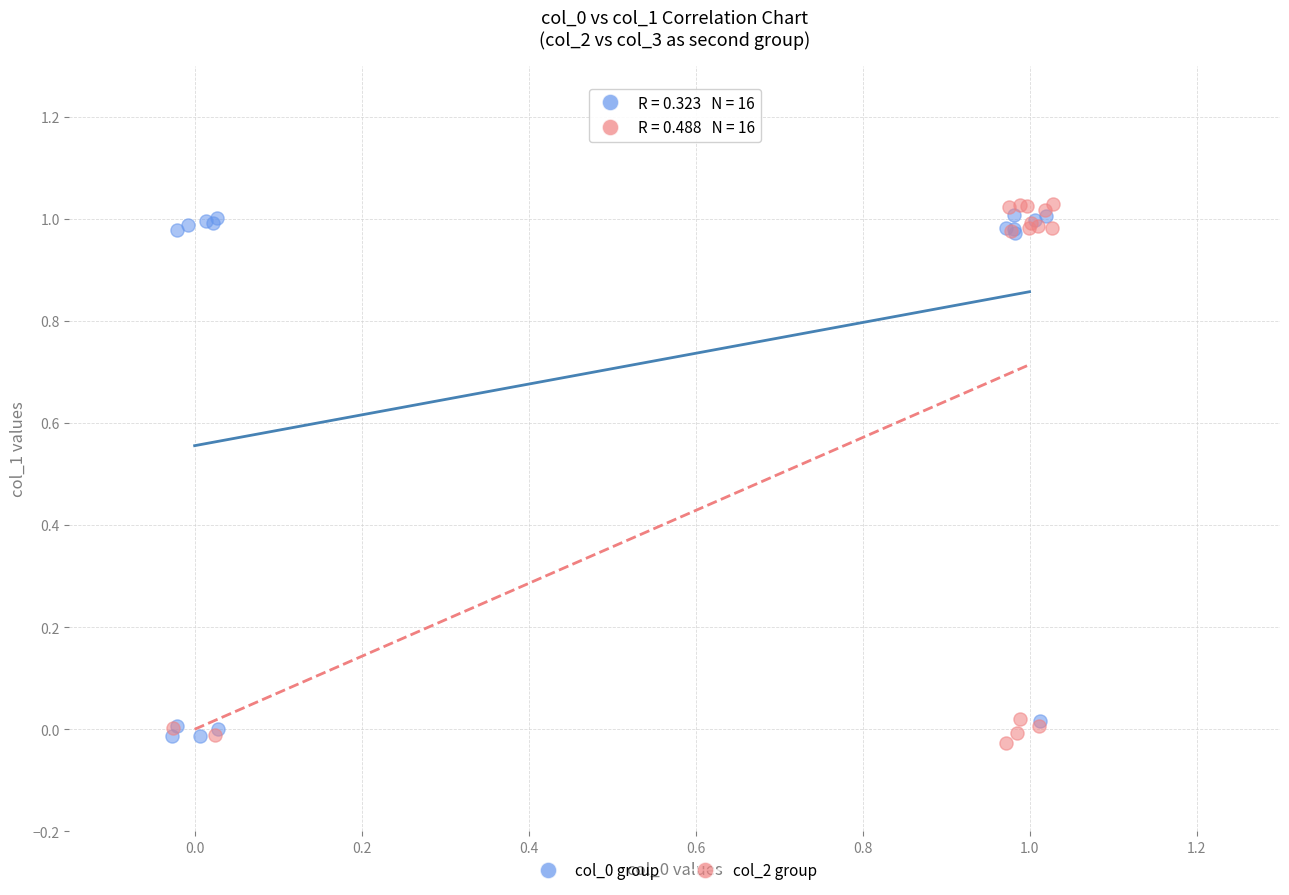

Which series contains the highest Y value?

col_2 group